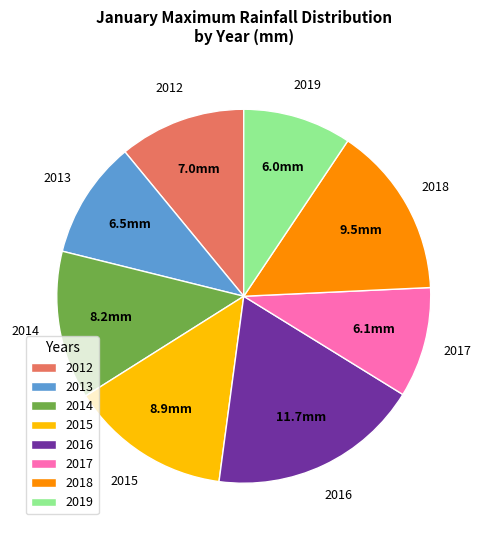

Approximately how many times larger is the value at 2018 compared to 2015?

1.1